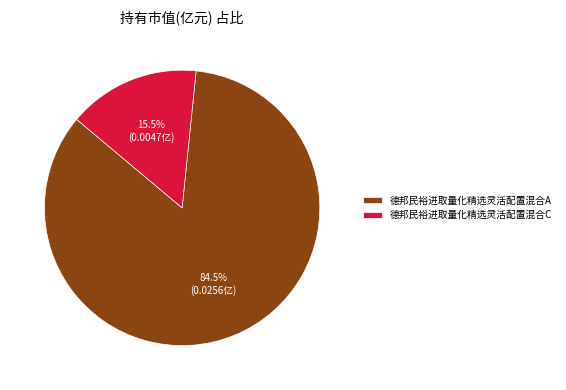

Does 德邦民裕进取量化精选灵活配置混合A account for over 50% of the chart?

Yes